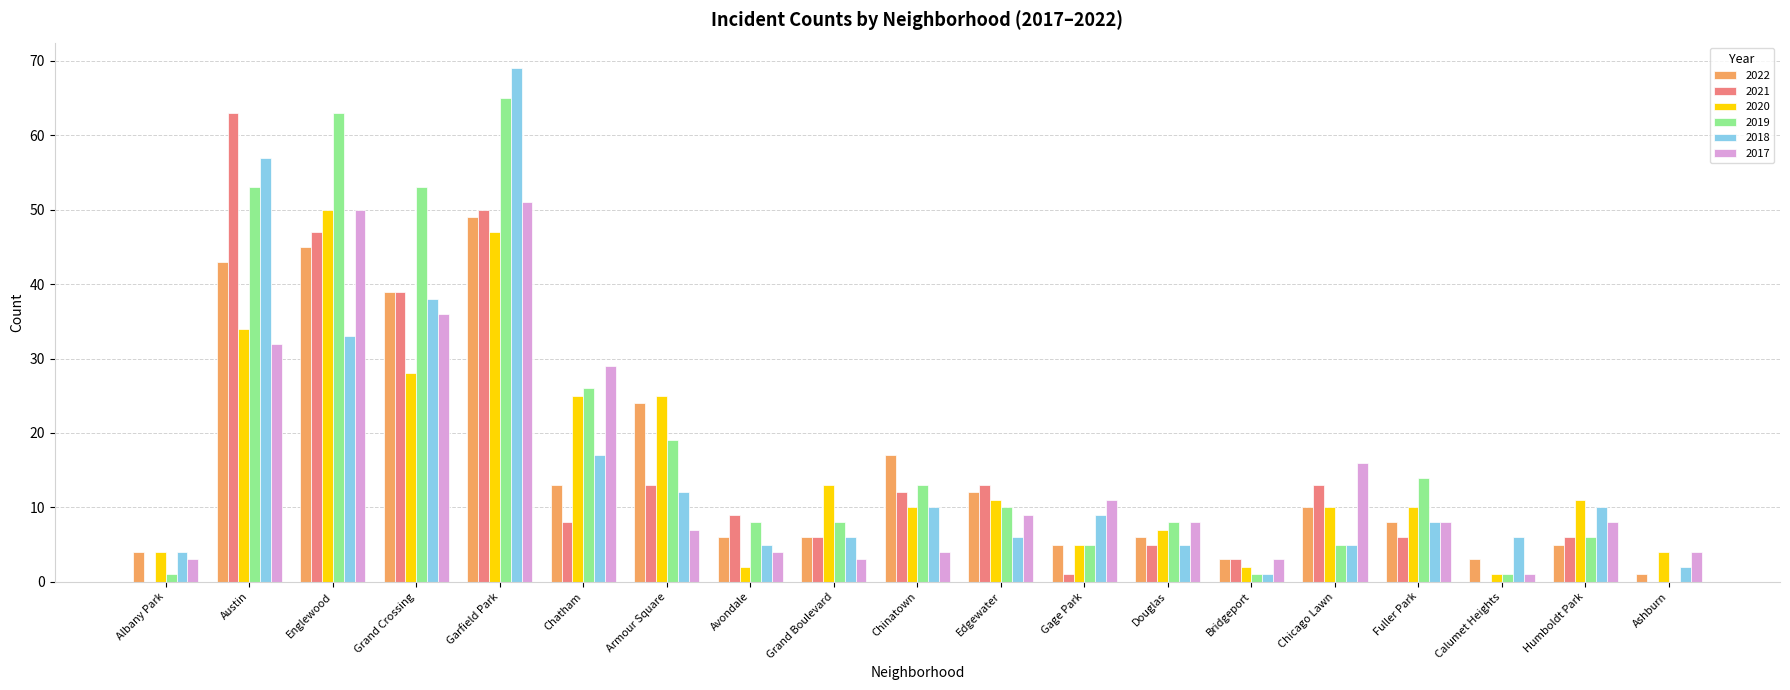

Reading right to left, list all the values displayed in this chart.

2022: Ashburn=1	Humboldt Park=5	Calumet Heights=3	Fuller Park=8	Chicago Lawn=10	Bridgeport=3	Douglas=6	Gage Park=5	Edgewater=12	Chinatown=17	Grand Boulevard=6	Avondale=6	Armour Square=24	Chatham=13	Garfield Park=49	Grand Crossing=39	Englewood=45	Austin=43	Albany Park=4
2021: Ashburn=0	Humboldt Park=6	Calumet Heights=0	Fuller Park=6	Chicago Lawn=13	Bridgeport=3	Douglas=5	Gage Park=1	Edgewater=13	Chinatown=12	Grand Boulevard=6	Avondale=9	Armour Square=13	Chatham=8	Garfield Park=50	Grand Crossing=39	Englewood=47	Austin=63	Albany Park=0
2020: Ashburn=4	Humboldt Park=11	Calumet Heights=1	Fuller Park=10	Chicago Lawn=10	Bridgeport=2	Douglas=7	Gage Park=5	Edgewater=11	Chinatown=10	Grand Boulevard=13	Avondale=2	Armour Square=25	Chatham=25	Garfield Park=47	Grand Crossing=28	Englewood=50	Austin=34	Albany Park=4
2019: Ashburn=0	Humboldt Park=6	Calumet Heights=1	Fuller Park=14	Chicago Lawn=5	Bridgeport=1	Douglas=8	Gage Park=5	Edgewater=10	Chinatown=13	Grand Boulevard=8	Avondale=8	Armour Square=19	Chatham=26	Garfield Park=65	Grand Crossing=53	Englewood=63	Austin=53	Albany Park=1
2018: Ashburn=2	Humboldt Park=10	Calumet Heights=6	Fuller Park=8	Chicago Lawn=5	Bridgeport=1	Douglas=5	Gage Park=9	Edgewater=6	Chinatown=10	Grand Boulevard=6	Avondale=5	Armour Square=12	Chatham=17	Garfield Park=69	Grand Crossing=38	Englewood=33	Austin=57	Albany Park=4
2017: Ashburn=4	Humboldt Park=8	Calumet Heights=1	Fuller Park=8	Chicago Lawn=16	Bridgeport=3	Douglas=8	Gage Park=11	Edgewater=9	Chinatown=4	Grand Boulevard=3	Avondale=4	Armour Square=7	Chatham=29	Garfield Park=51	Grand Crossing=36	Englewood=50	Austin=32	Albany Park=3